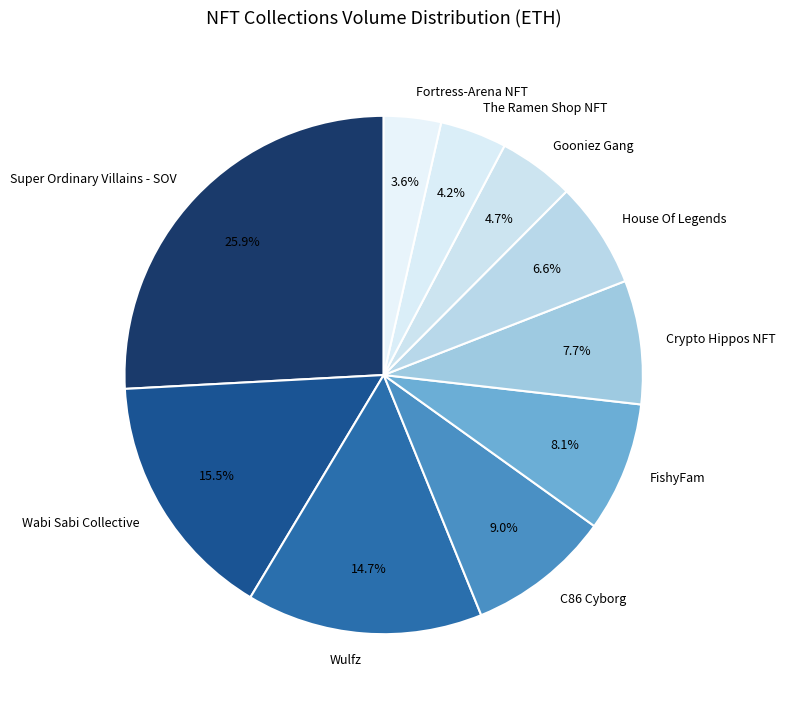

Is there a majority slice in this chart?

No